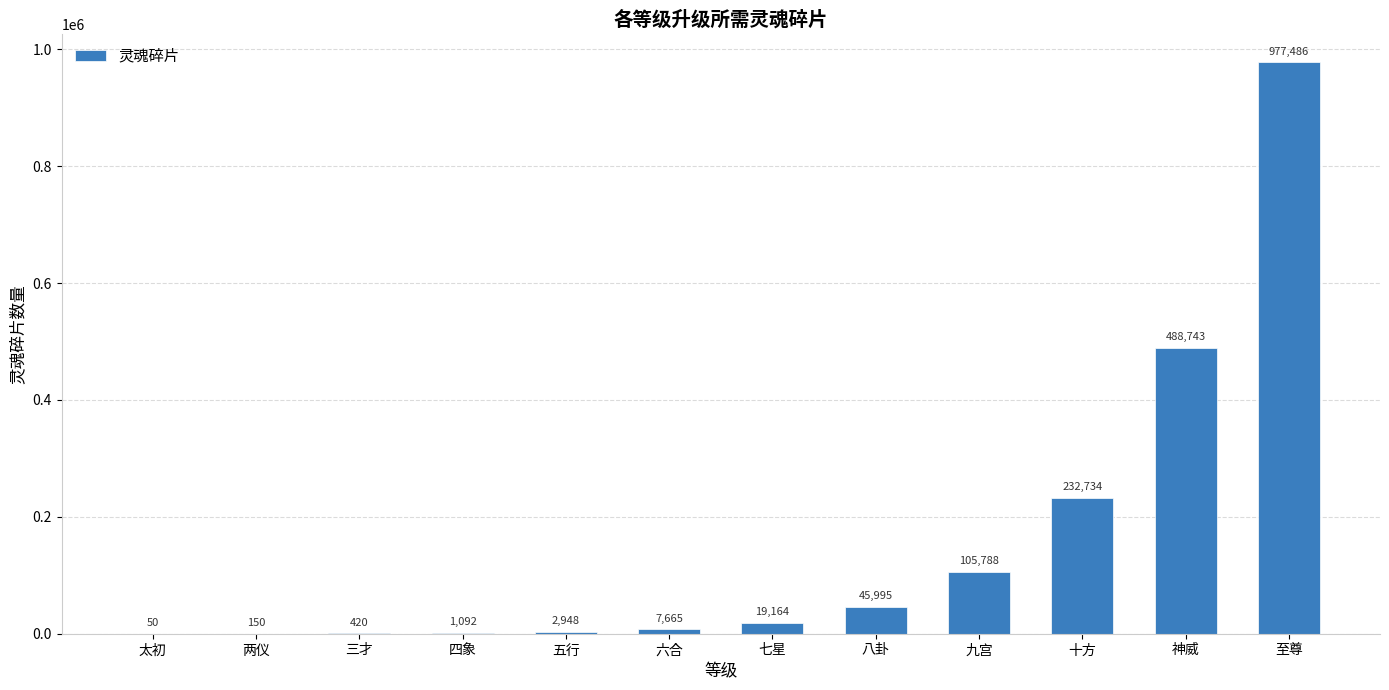

The value at 神威 is 293233. True or false?

False